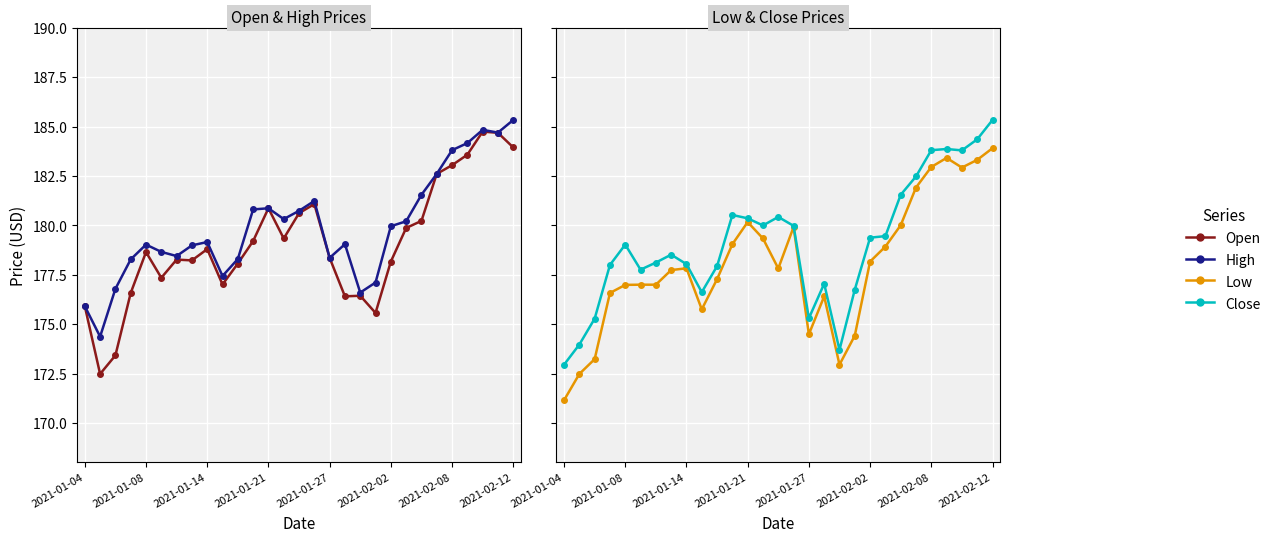

List the series in order of their peak value, highest first.

High, Close, Open, Low